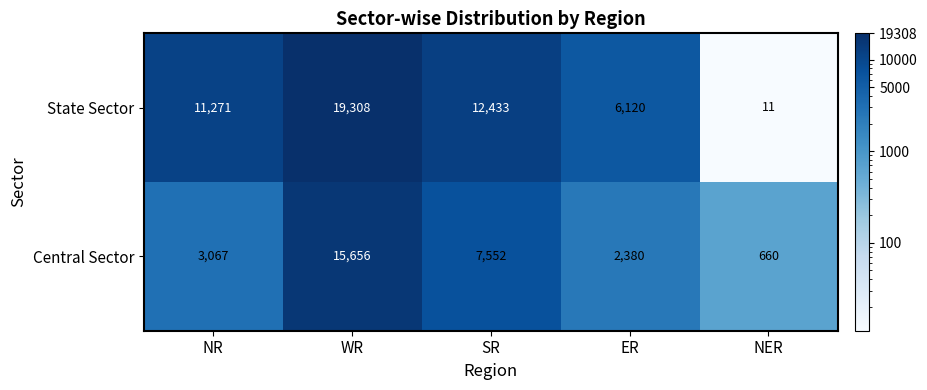

Which category has the highest value across all series?

WR